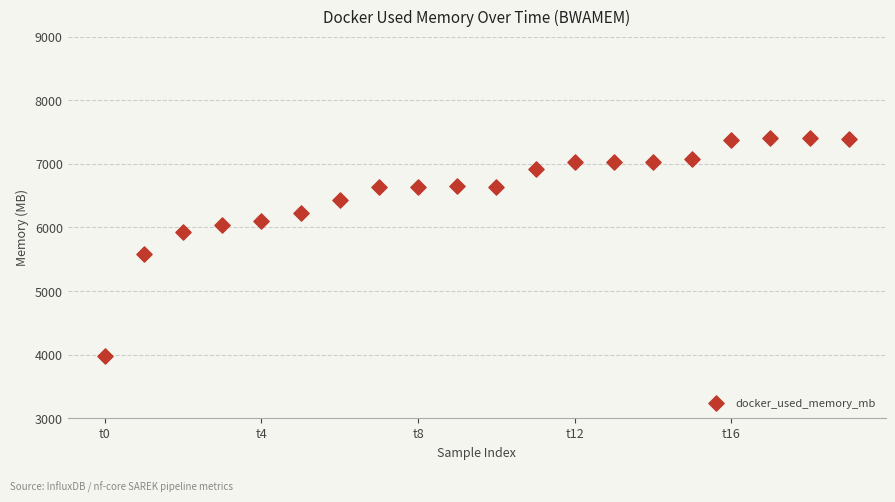

What Y value in the scatter plot is closest to 5691?

5577.2